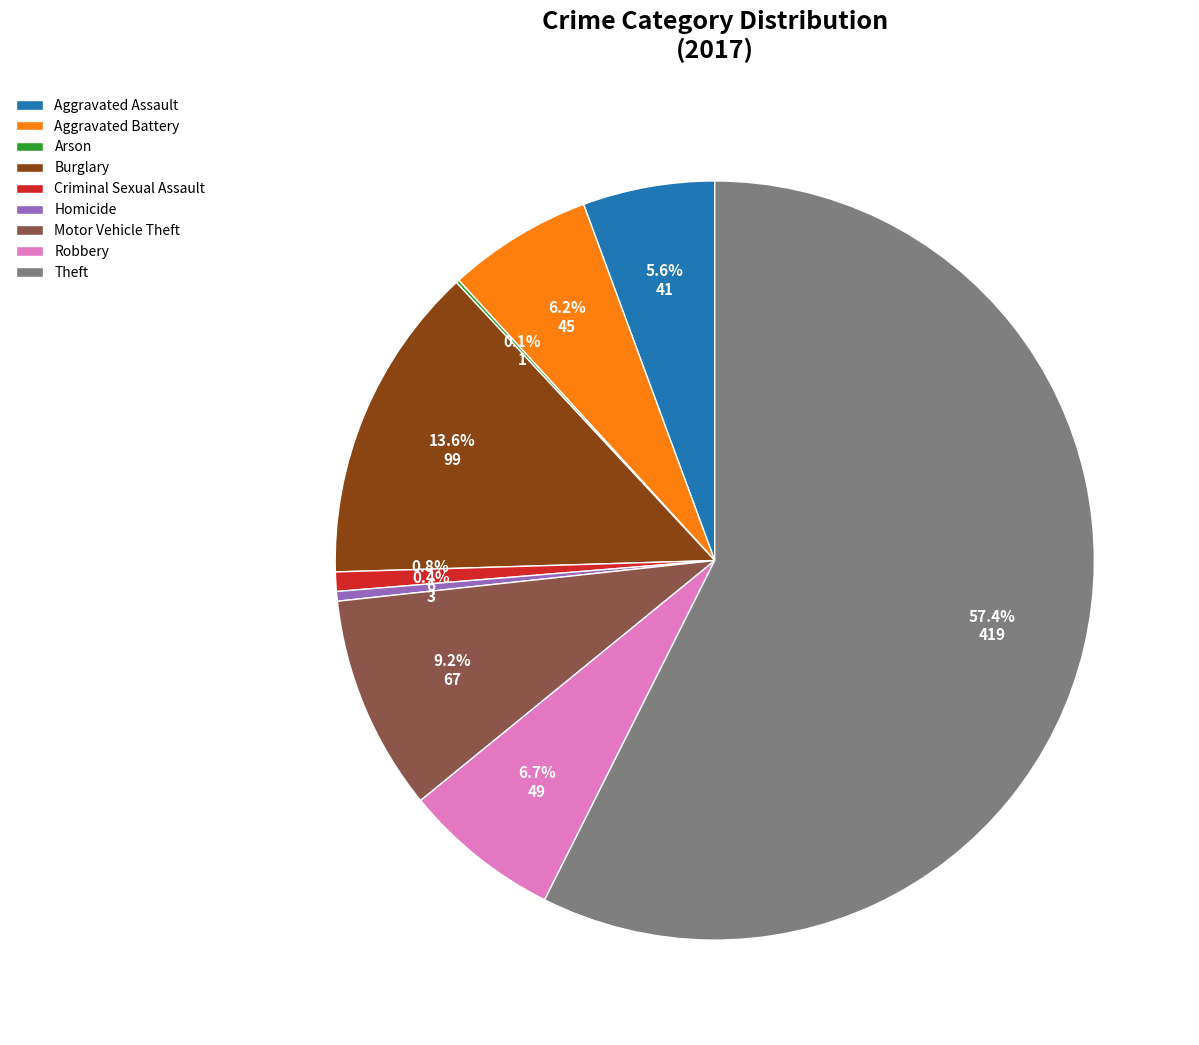

Which slice represents more than half of the pie?

Theft